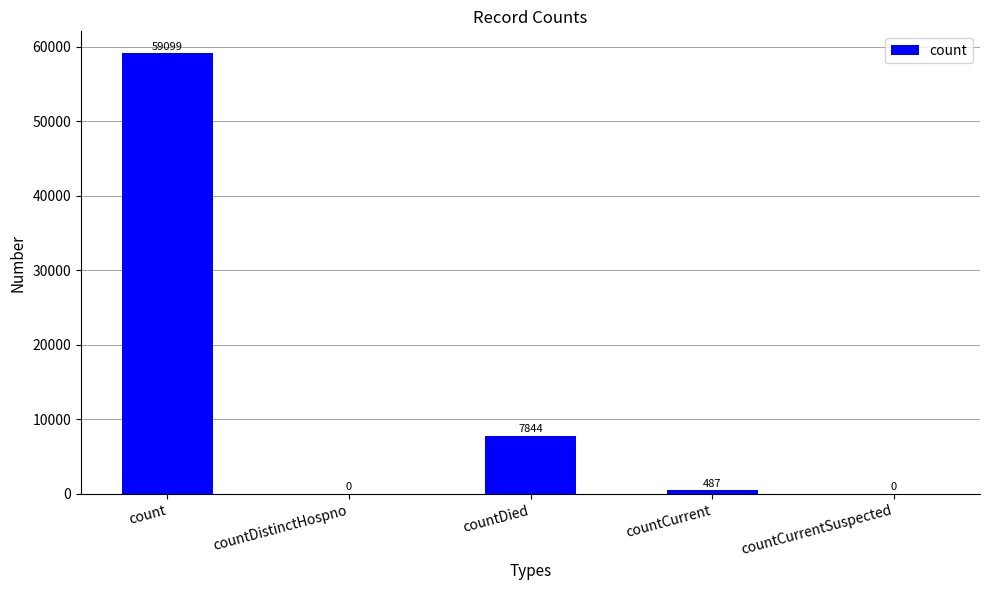

Is it true that the value at countDied is 7844?

True